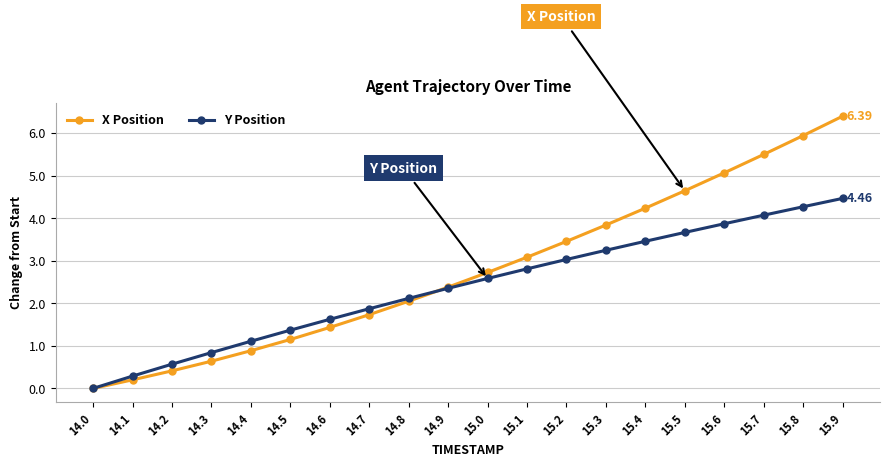

List the series in order of their peak value, highest first.

X Position, Y Position